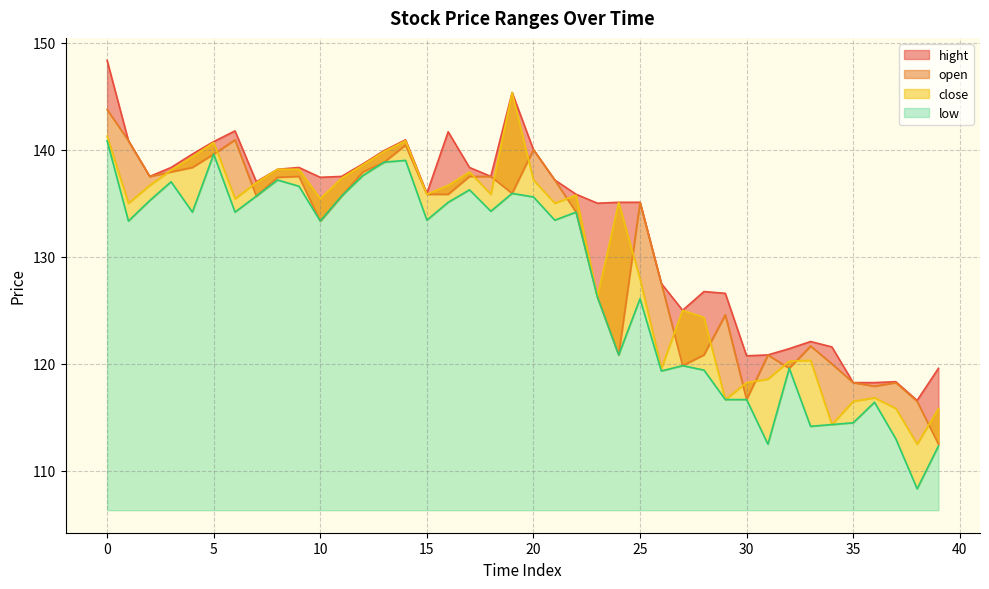

At how many categories does at least one series exceed 117?

39